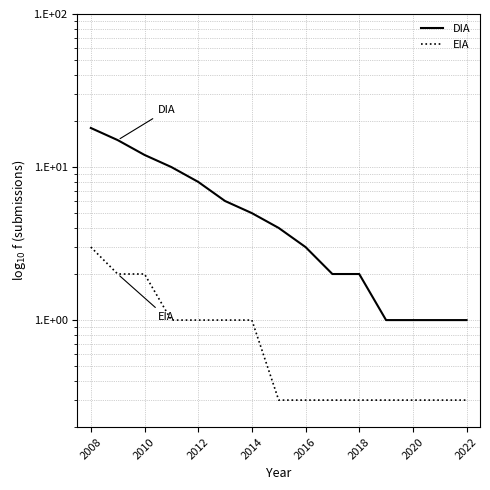

Is the value of DIA at 9 greater than the value of EIA at 2020?

Yes